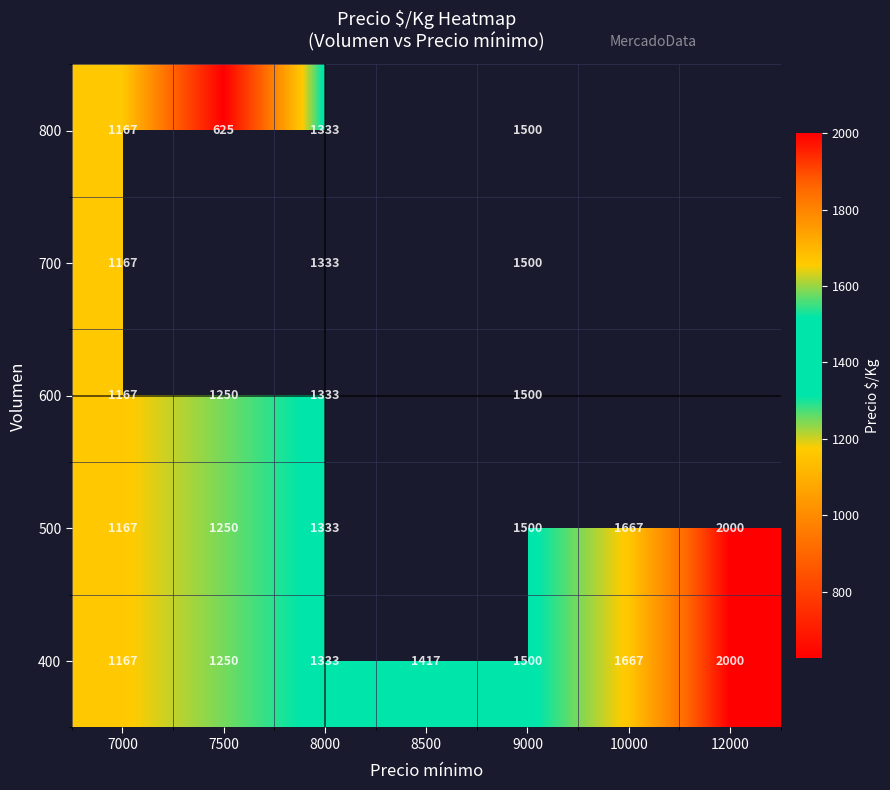

What is the difference between the maximum and minimum values in the 400 series?

833